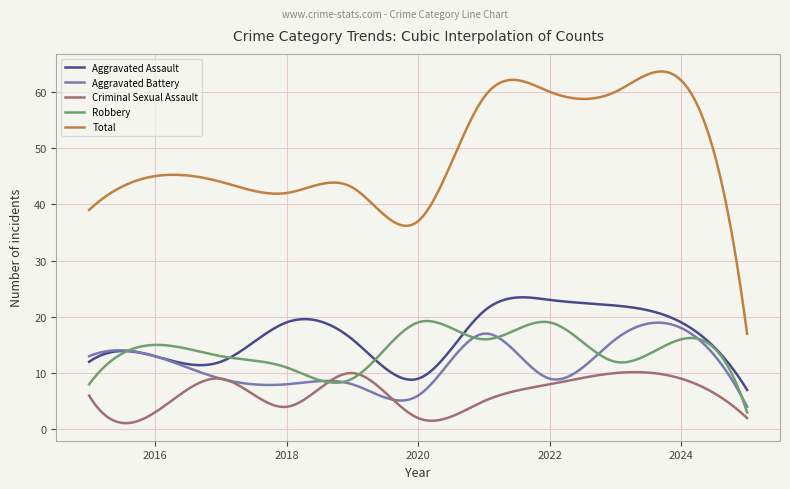

True or false: Total and Robbery intersect in this chart.

False